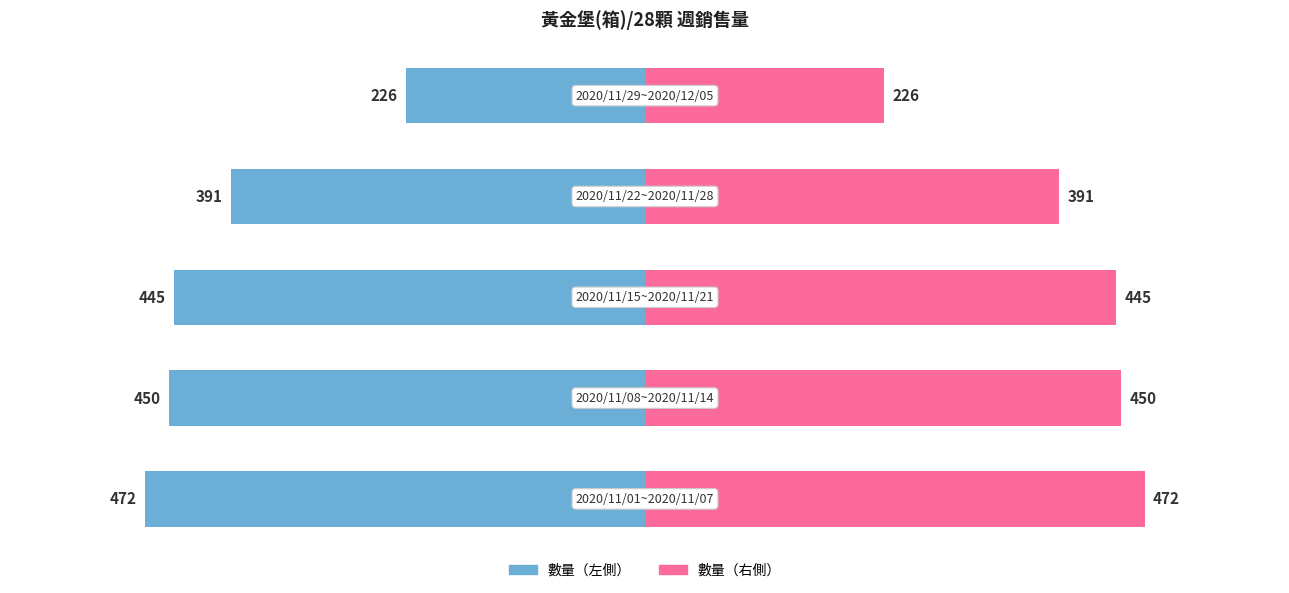

True or false: 數量（右） has a value of 296 at 1.

False